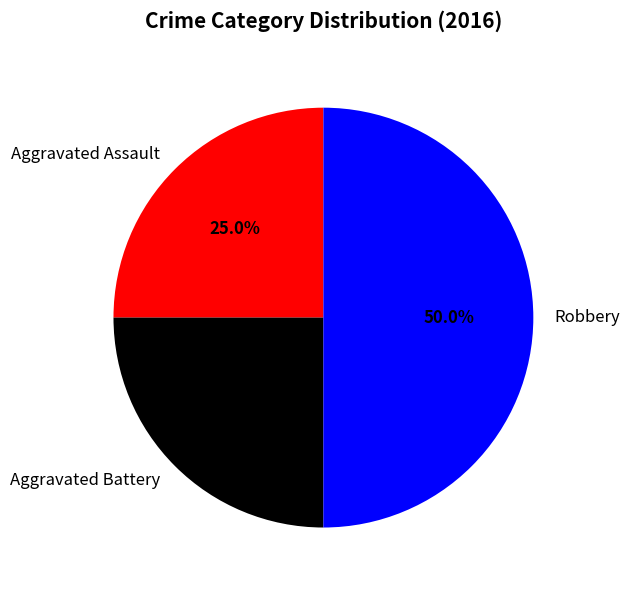

Which slice is the largest?

Robbery